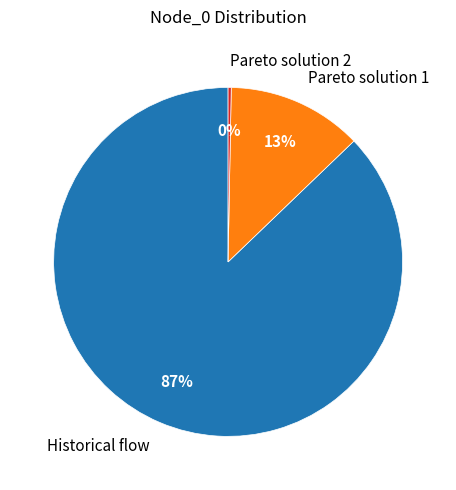

Which has a higher value, Pareto solution 2 or Pareto solution 1?

Pareto solution 1